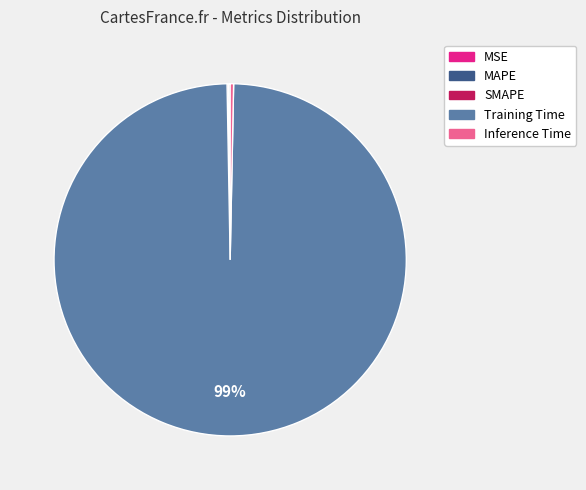

True or false: Training Time accounts for 99% of the total.

True